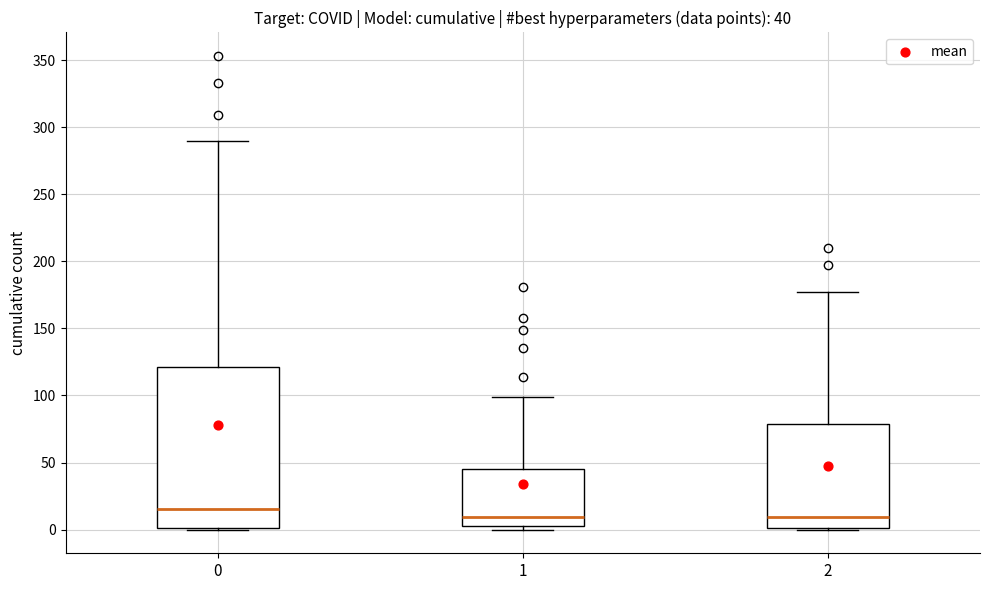

Which box's median line is the highest?

0